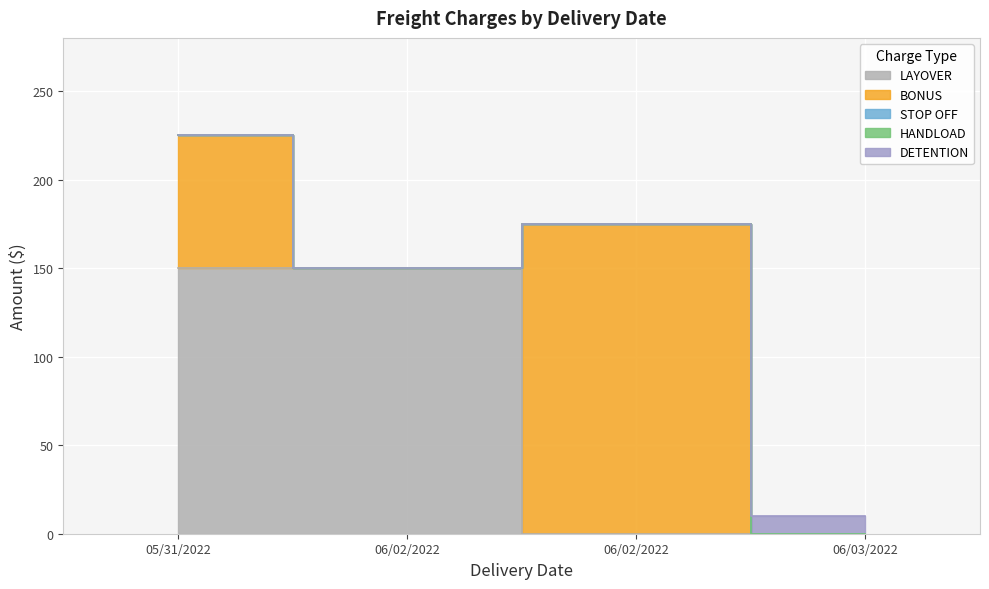

Which series changed the most between 06/02/2022 and 06/03/2022?

LAYOVER